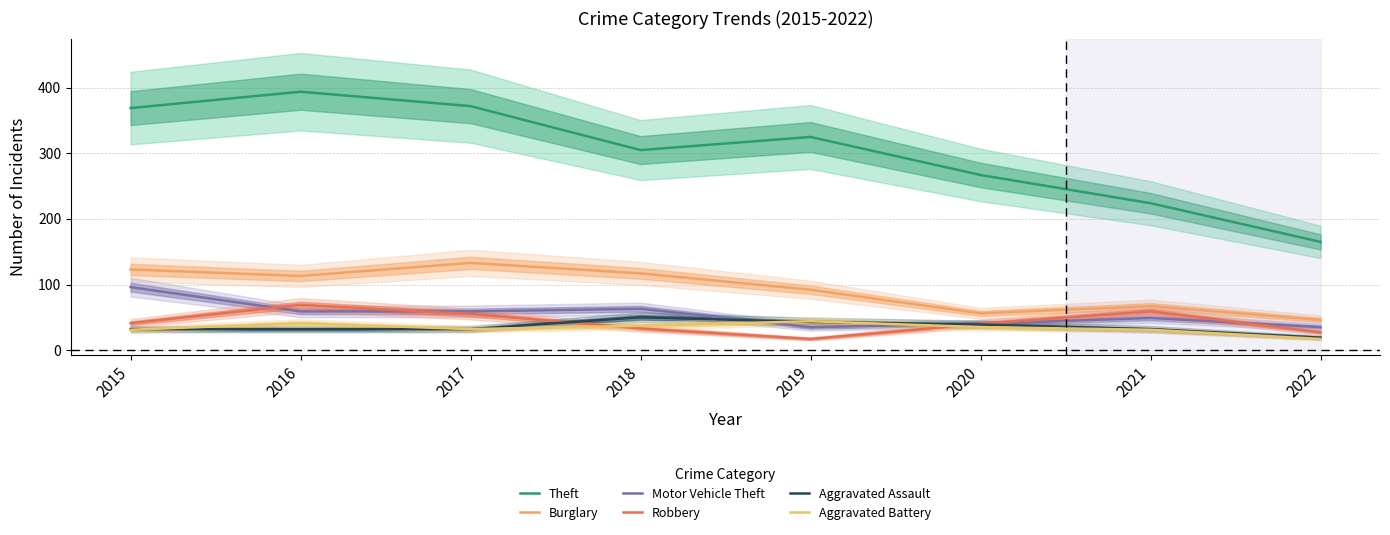

Read the Robbery value at 2020.

40